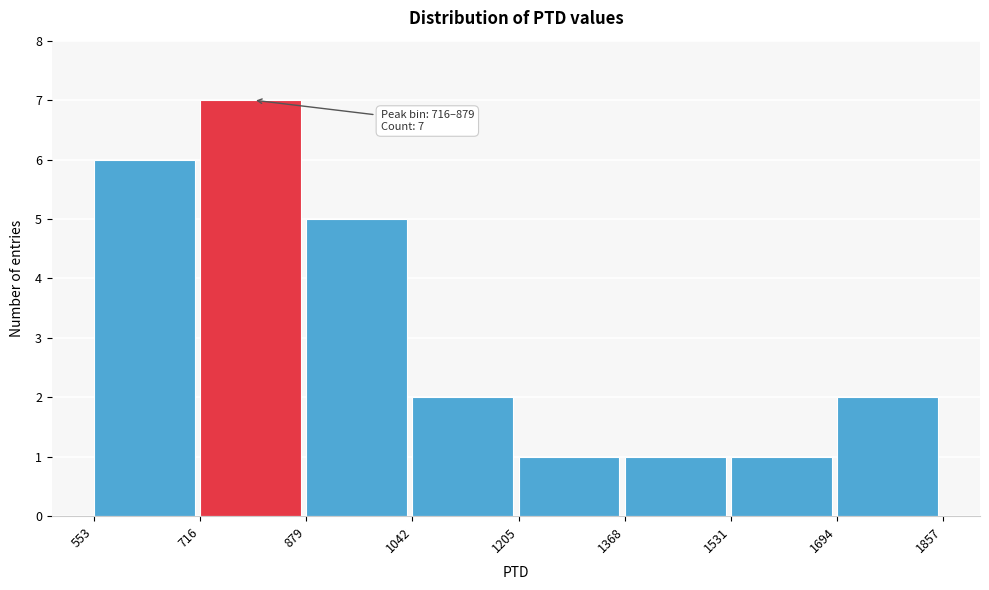

Over which range of the x-axis is the bar tallest?

716 to 879